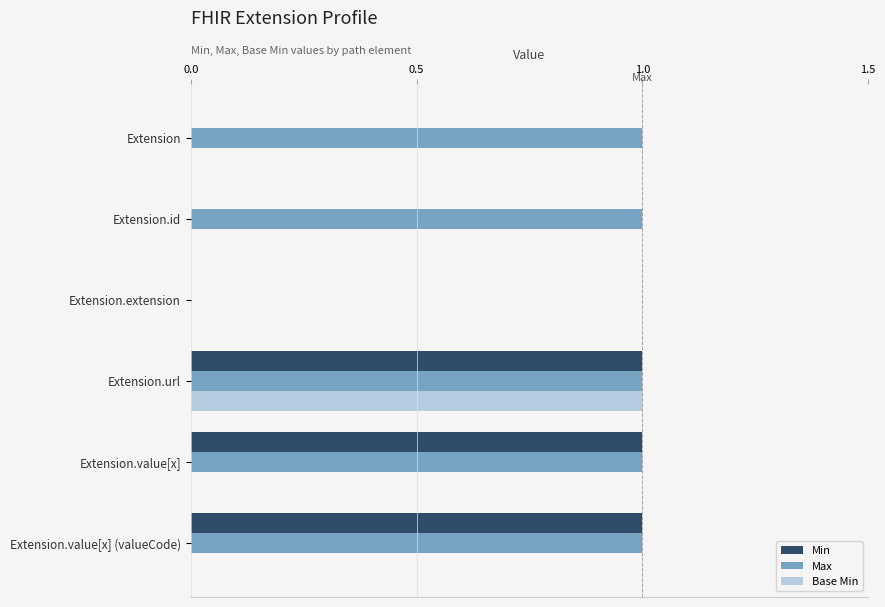

Is it true that Base Min equals 0 at Extension.value[x]?

True